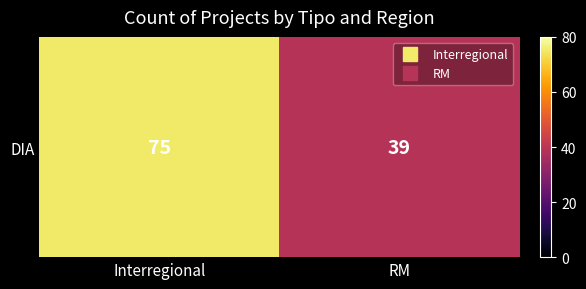

Rank the categories by value from highest to lowest.

Interregional, RM